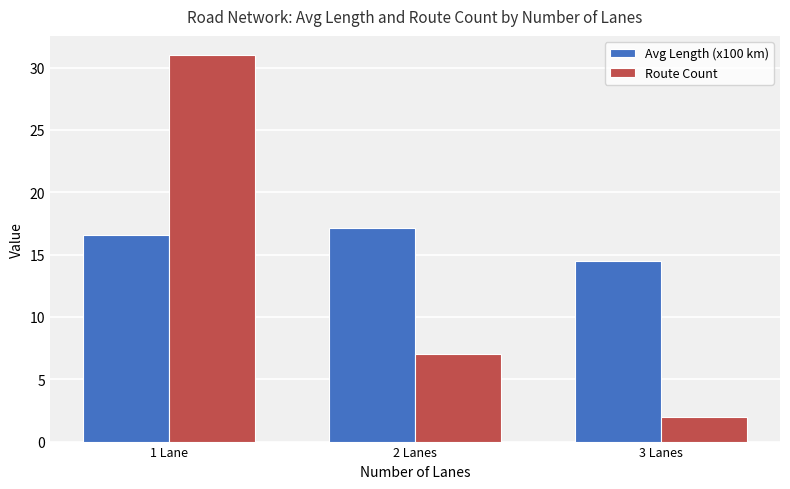

How many categories are shown in the chart?

3